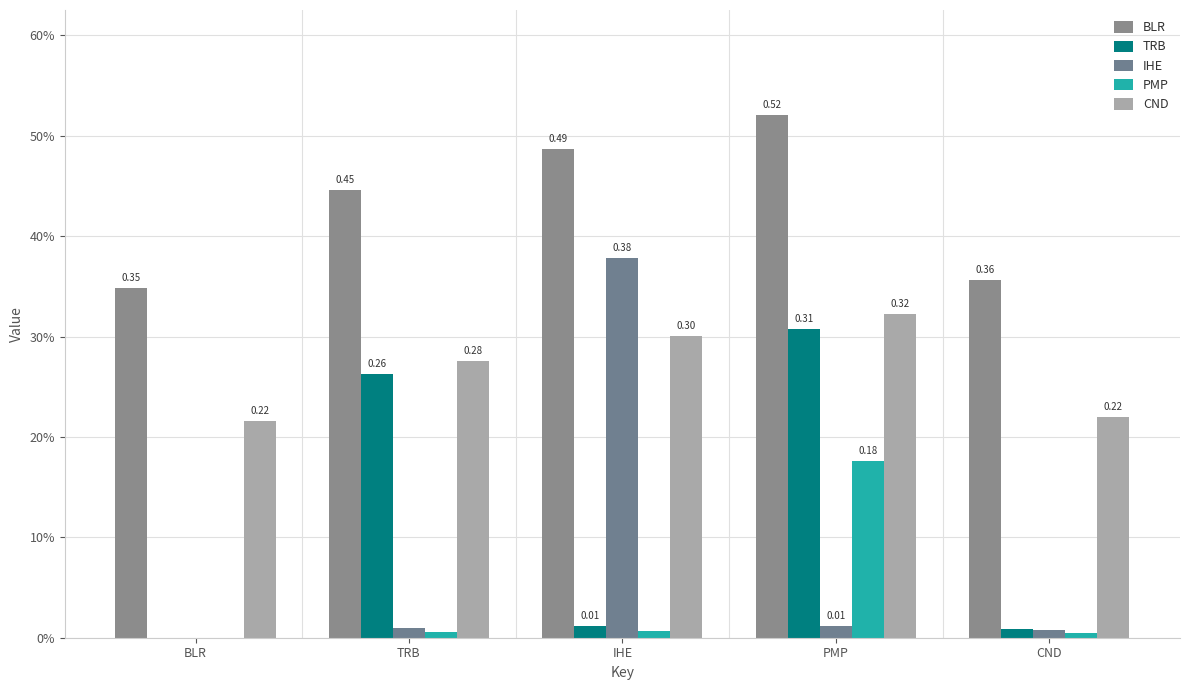

What are all the series names shown in the legend?

BLR, TRB, IHE, PMP, CND